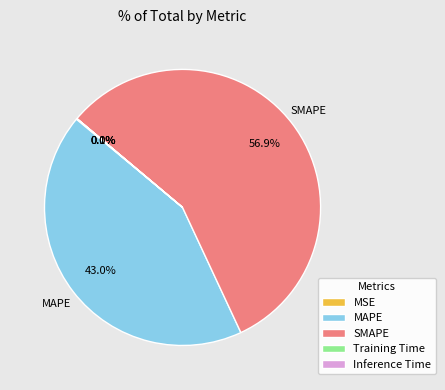

True or false: MAPE accounts for 43% of the total.

True